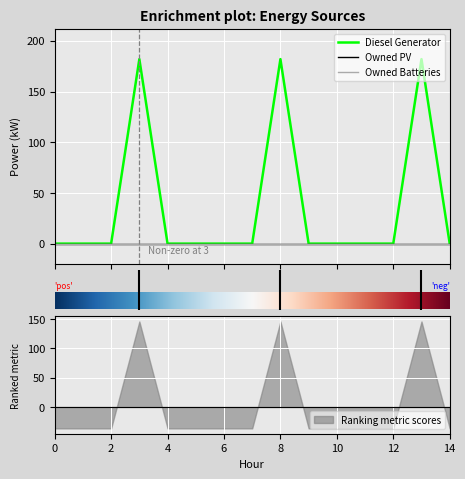

What is the total value across all series at 8?

182